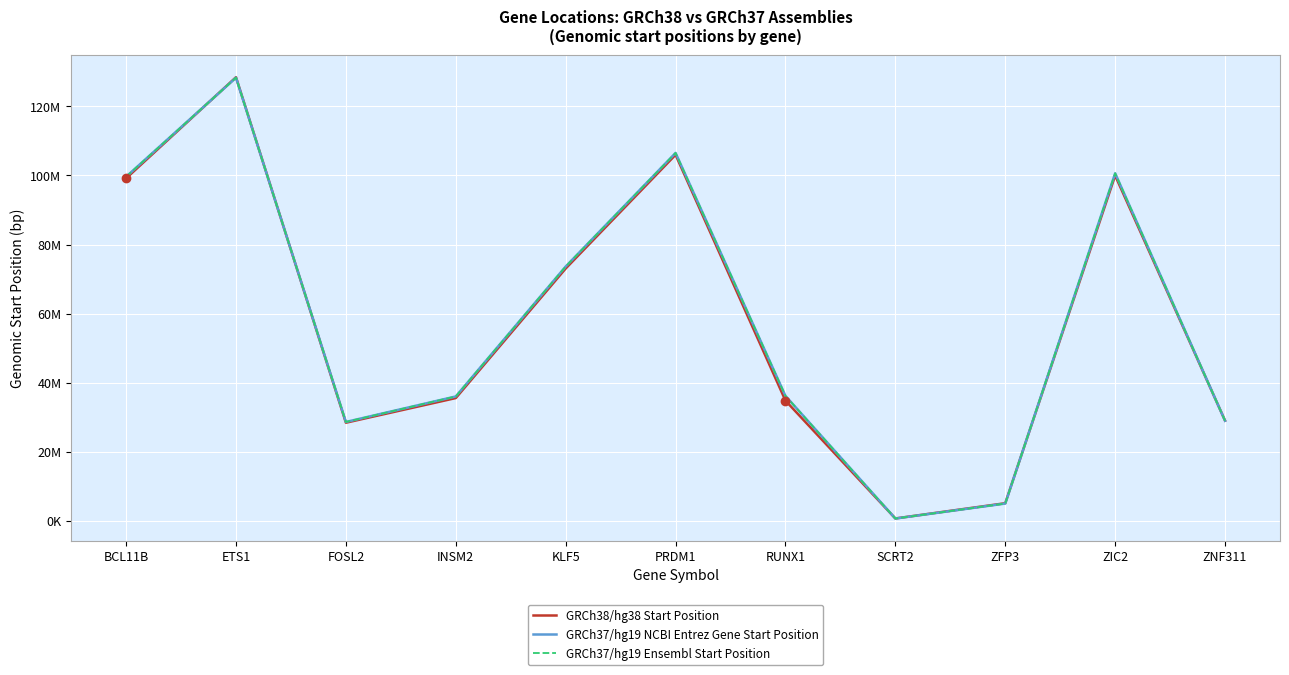

Is this an area chart (filled region under the line)?

No